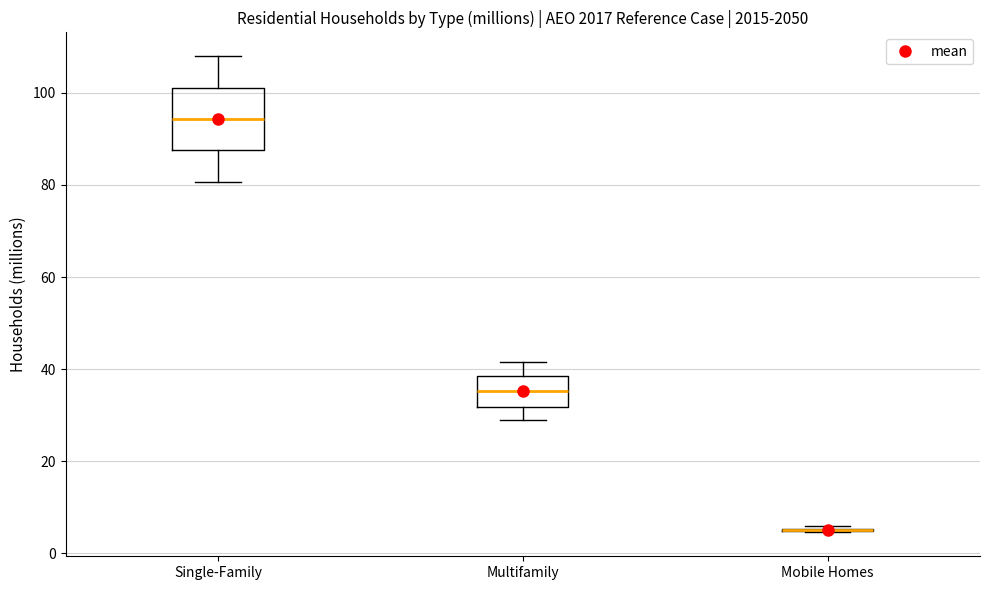

Reading left to right, transcribe this box plot: for each box, give where its median line is, the range the box spans, and where its two whiskers end, as read against the y-axis. The values are not printed on the chart, so give them approximately, as read against the axis.

Single-Family: median 94, box 88 to 100, whiskers 80 to 108
Multifamily: median 36, box 32 to 38, whiskers 28 to 42
Mobile Homes: box collapsed to a line at 6, whiskers 4 to 6